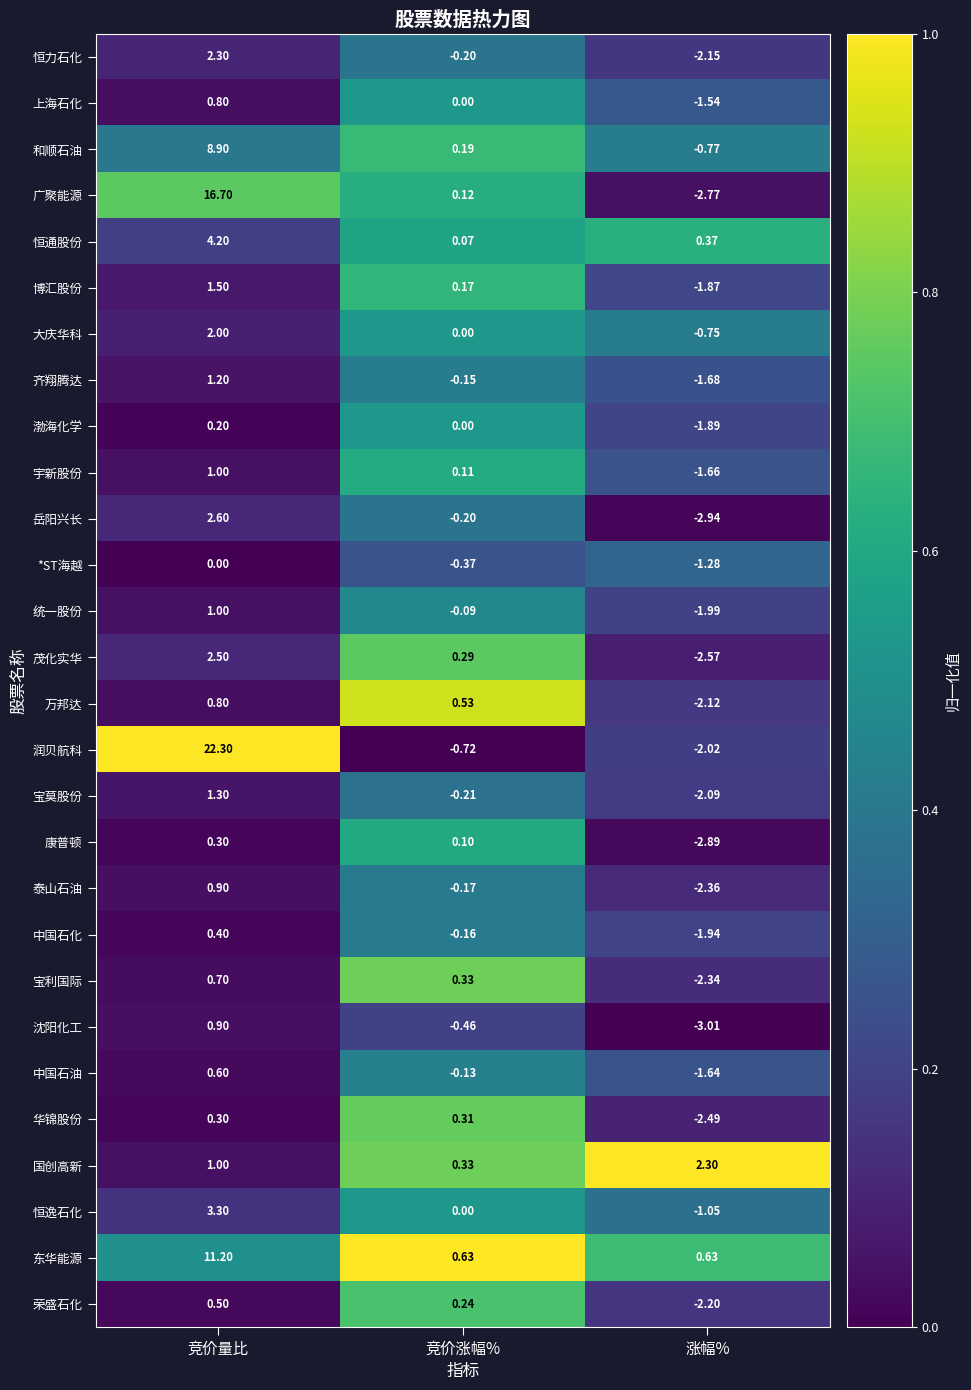

Which series changed the most between 竞价涨幅% and 涨幅%?

康普顿